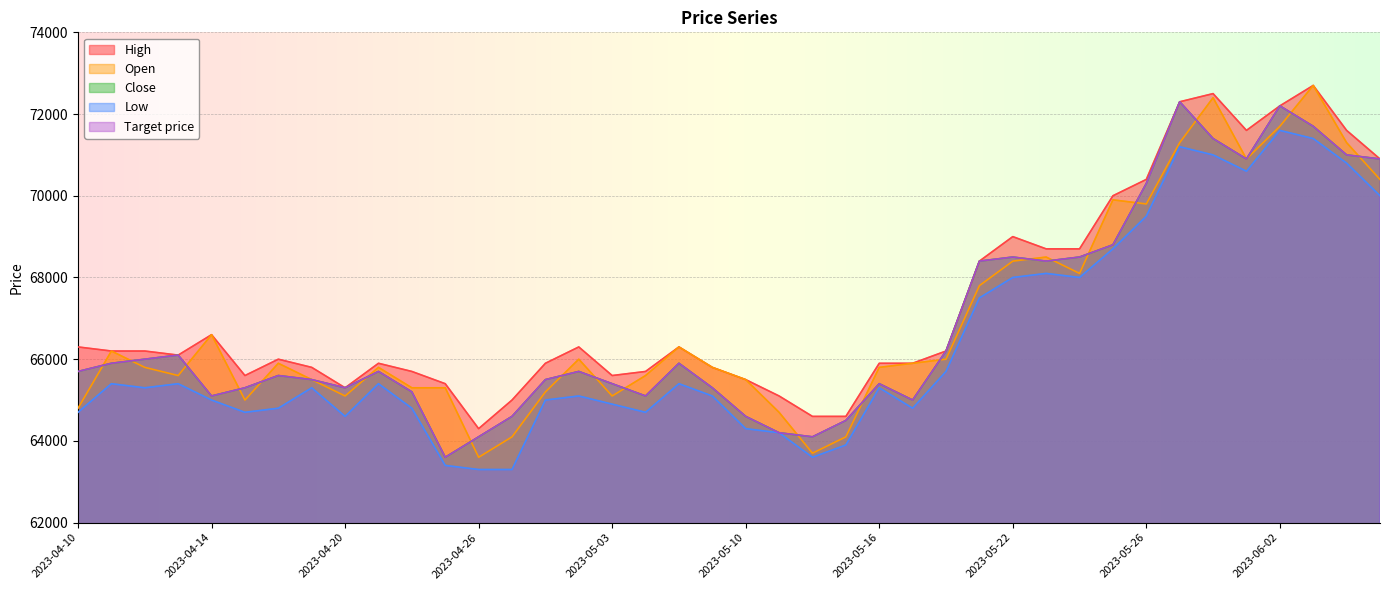

Reading right to left, what are all the values shown in this chart?

High: 70900	71600	72700	72200	71600	72500	72300	70400	70000	68700	68700	69000	68400	66200	65900	65900	64600	64600	65100	65500	65800	66300	65700	65600	66300	65900	65000	64300	65400	65700	65900	65300	65800	66000	65600	66600	66100	66200	66200	66300
Open: 70400	71300	72700	71700	70900	72400	71300	69800	69900	68100	68500	68400	67800	66000	65900	65800	64100	63700	64700	65500	65800	66300	65600	65100	66000	65200	64100	63600	65300	65300	65800	65100	65500	65900	65000	66600	65600	65800	66200	64800
Close: 70900	71000	71700	72200	70900	71400	72300	70300	68800	68500	68400	68500	68400	66200	65000	65400	64500	64100	64200	64600	65300	65900	65100	65400	65700	65500	64600	64100	63600	65200	65700	65300	65500	65600	65300	65100	66100	66000	65900	65700
Low: 70000	70800	71400	71600	70600	71000	71200	69500	68700	68000	68100	68000	67500	65700	64800	65300	63900	63600	64200	64300	65100	65400	64700	64900	65100	65000	63300	63300	63400	64800	65400	64600	65300	64800	64700	65000	65400	65300	65400	64700
Target price: 70900	71000	71700	72200	70900	71400	72300	70300	68800	68500	68400	68500	68400	66200	65000	65400	64500	64100	64200	64600	65300	65900	65100	65400	65700	65500	64600	64100	63600	65200	65700	65300	65500	65600	65300	65100	66100	66000	65900	65700